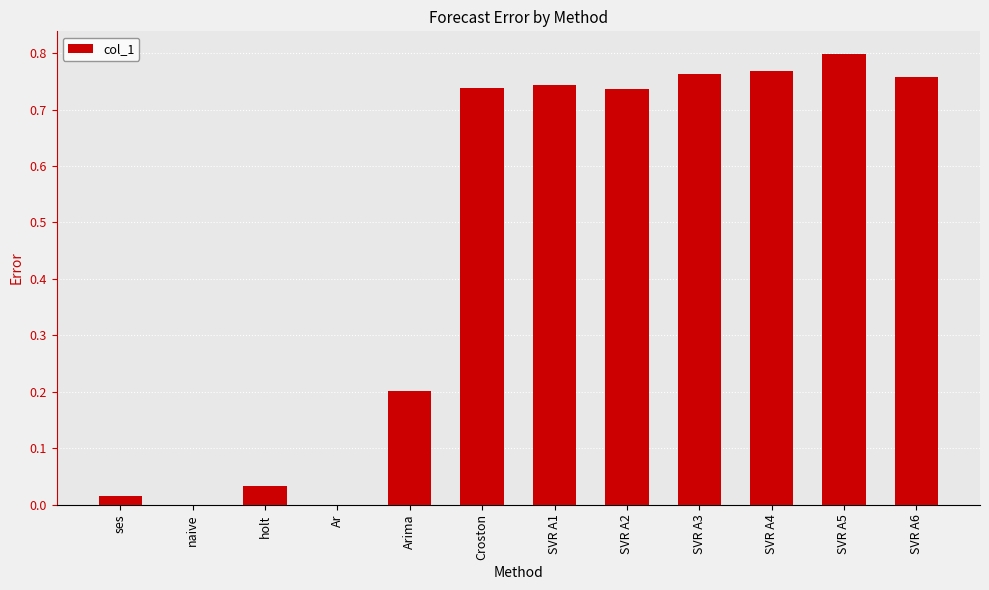

Between SVR A4 and Croston, which is larger?

SVR A4